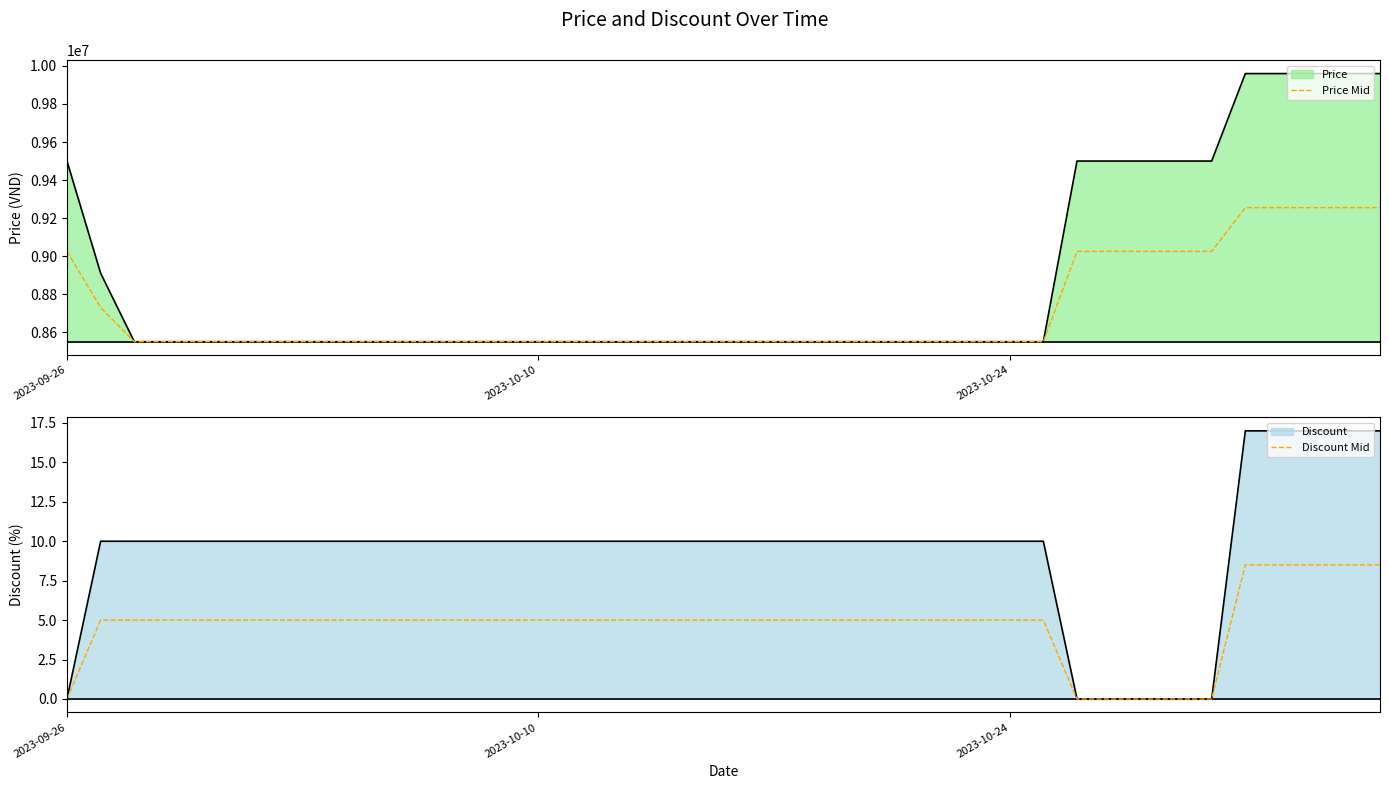

What is the average value of the Price Mid series?

8713875.0